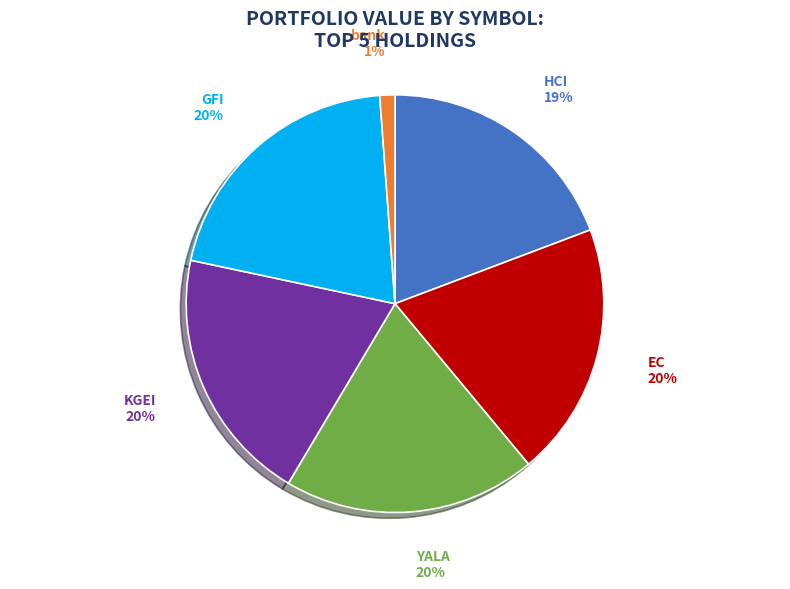

Count the number of slices in the pie.

6